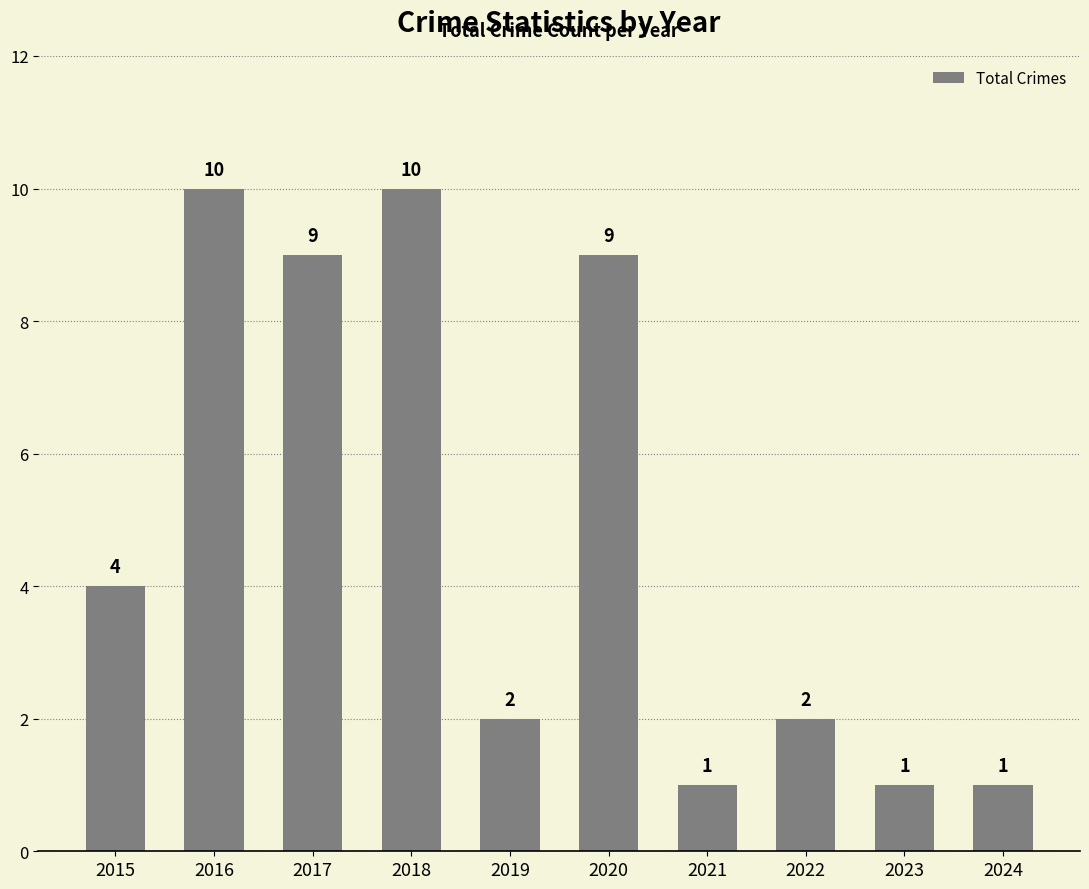

Where is the data nearest to the value 5?

2015